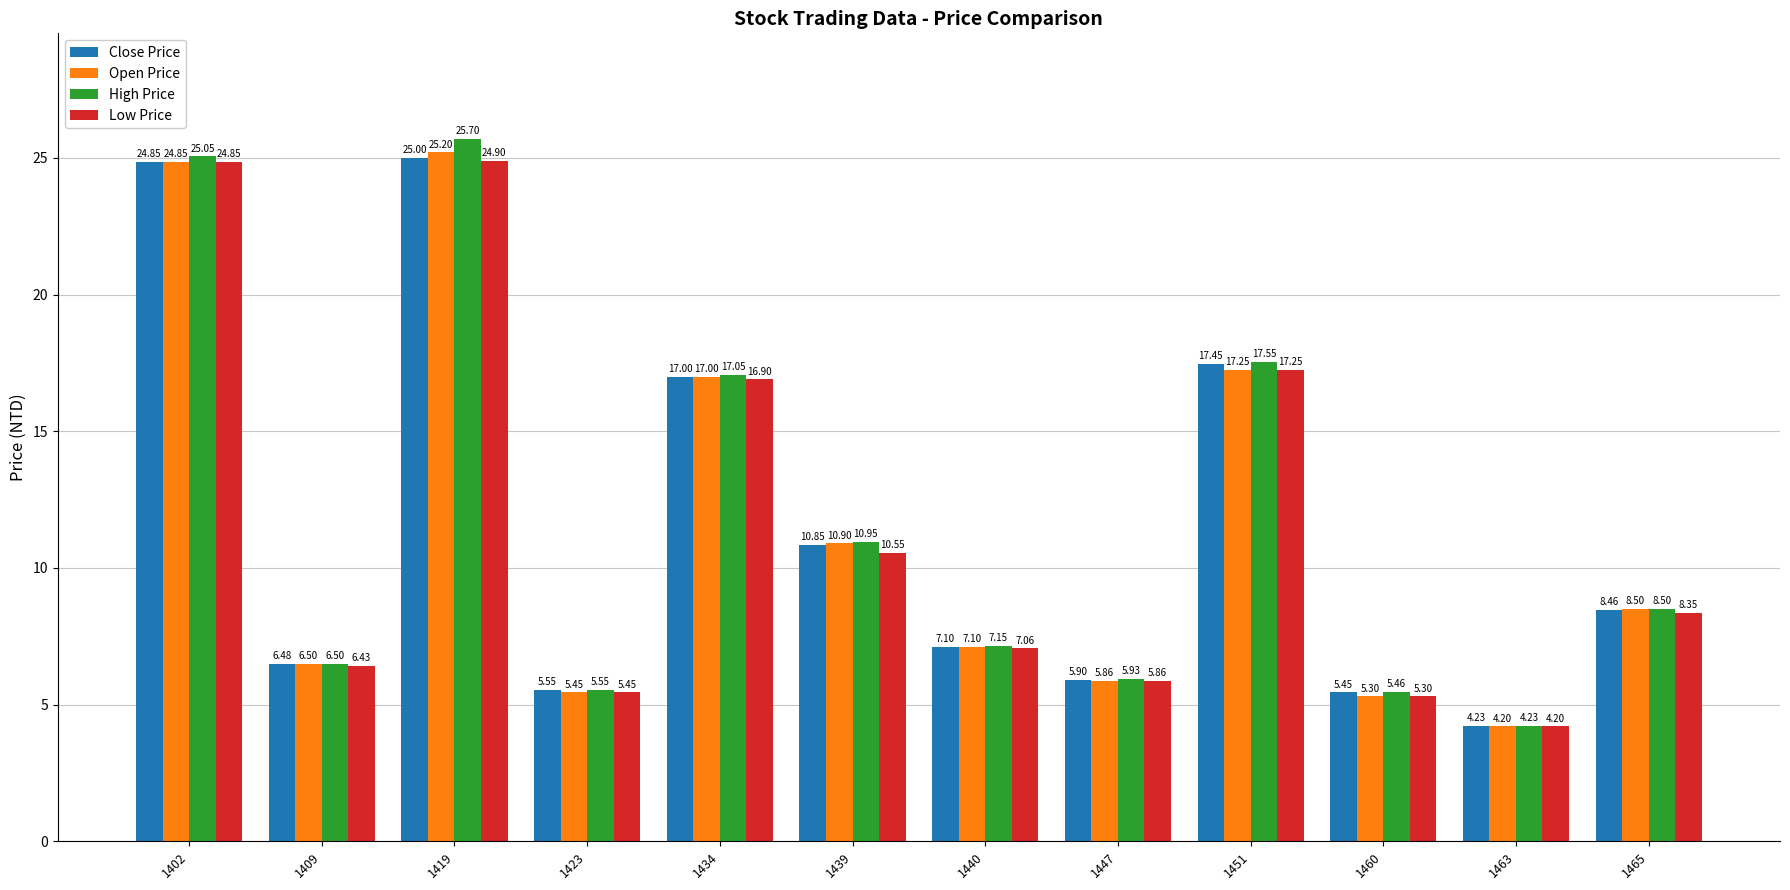

What is the sum of the High Price values at 1465 and 1434?

25.6